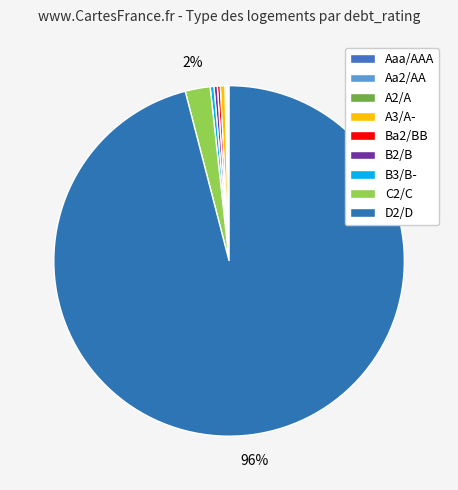

Does A2/A account for over 50% of the chart?

No